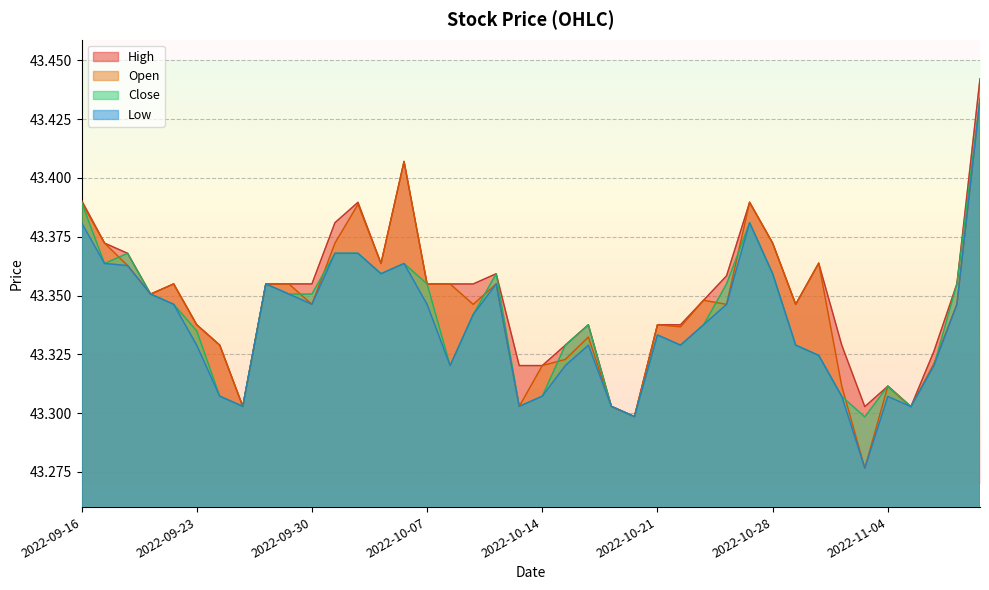

Which series has the widest spread of values?

Low